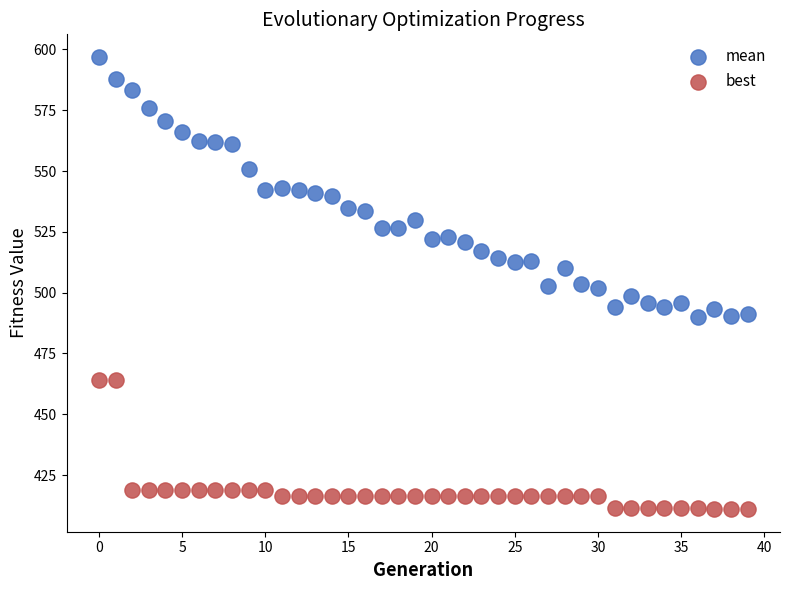

Across all data points, what is the range of Y values (max minus min)?

185.9